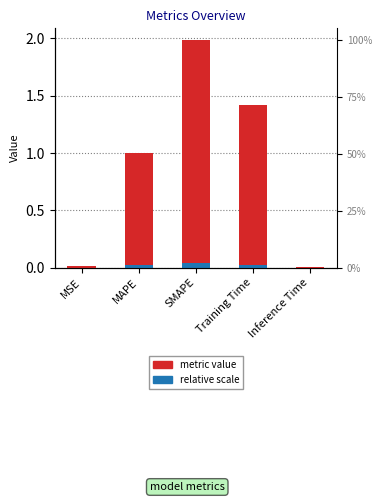

Reading right to left, transcribe all the data shown in this chart.

0.0	1.4	2.0	1.0	0.0